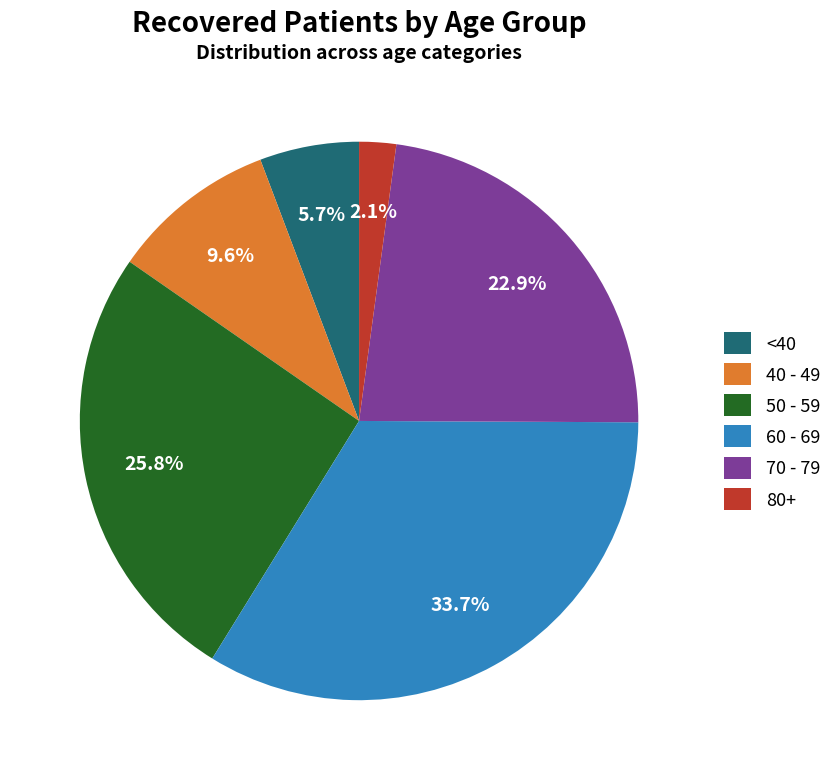

Approximately how many times larger is the value at <40 compared to 40 - 49?

0.6